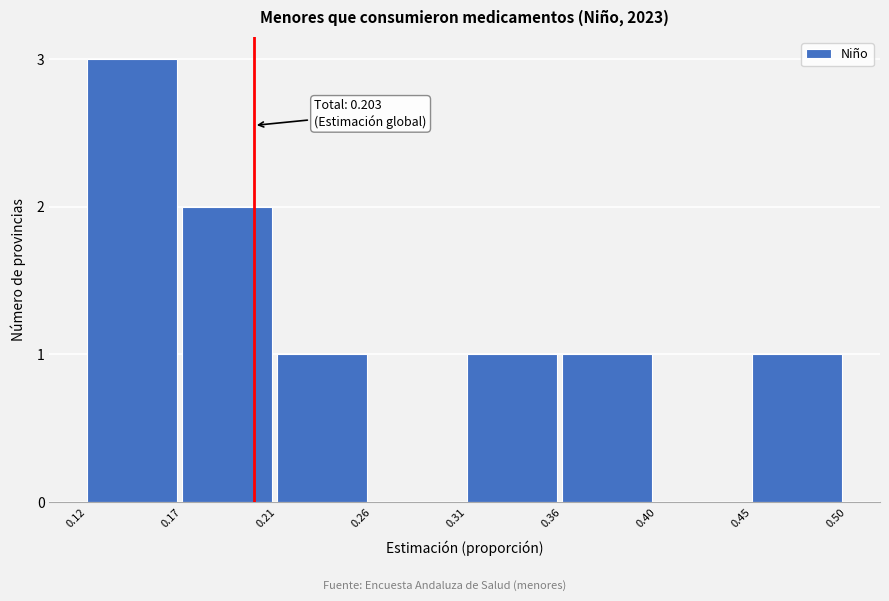

Reading right to left, what are all the values shown in this chart?

0.45=1	0.40=0	0.36=1	0.31=1	0.26=0	0.21=1	0.17=2	0.12=3